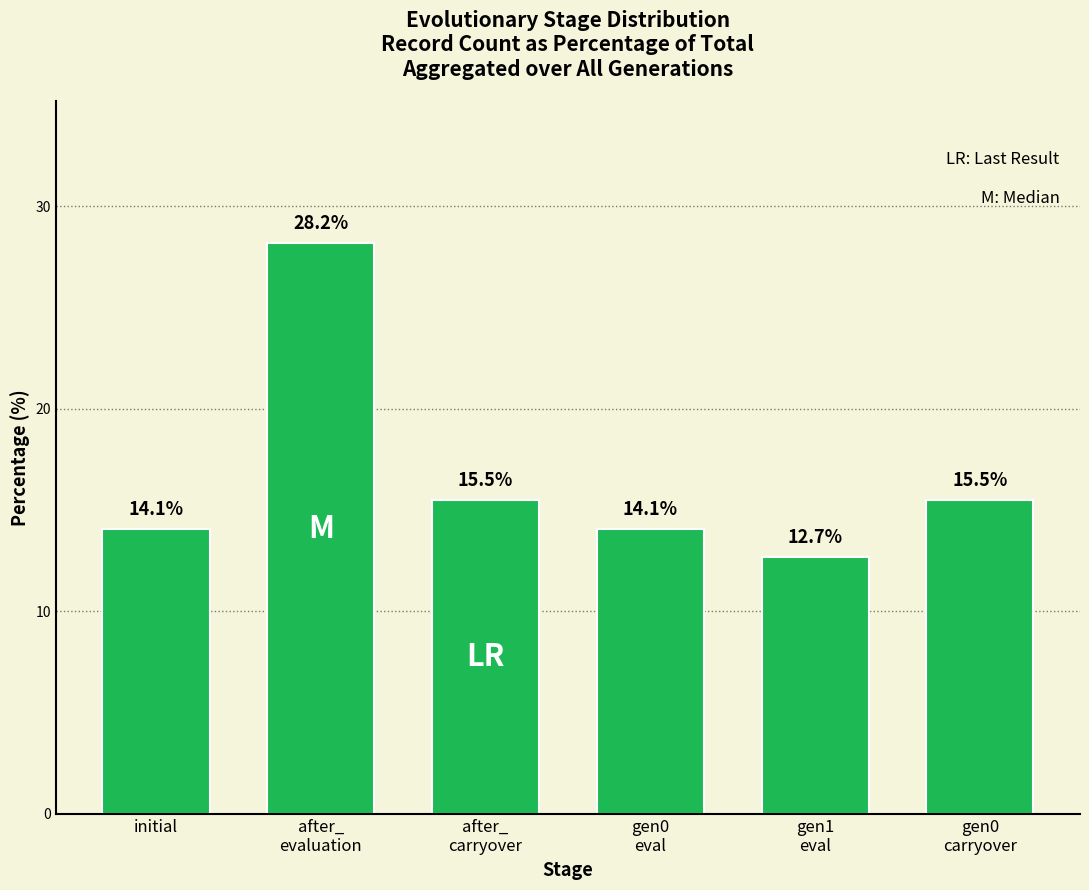

Where does the data first go above 15?

after_
evaluation